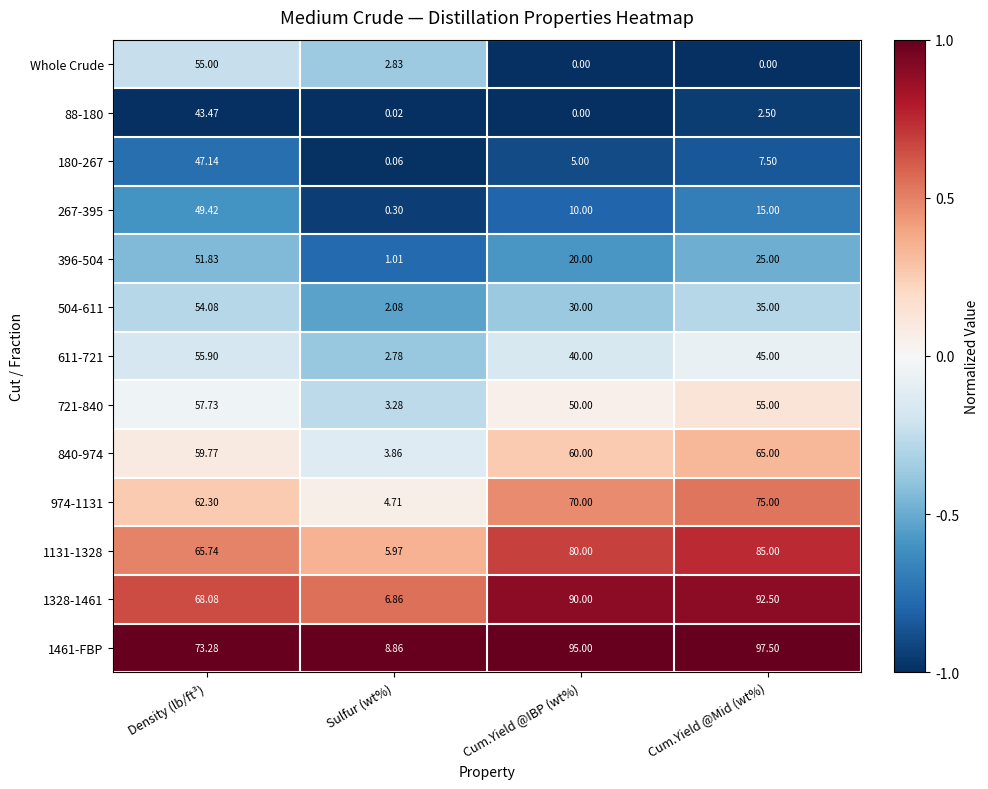

List the labels in order of 396-504 value, largest first.

Density (lb/ft³), Cum.Yield @Mid (wt%), Cum.Yield @IBP (wt%), Sulfur (wt%)